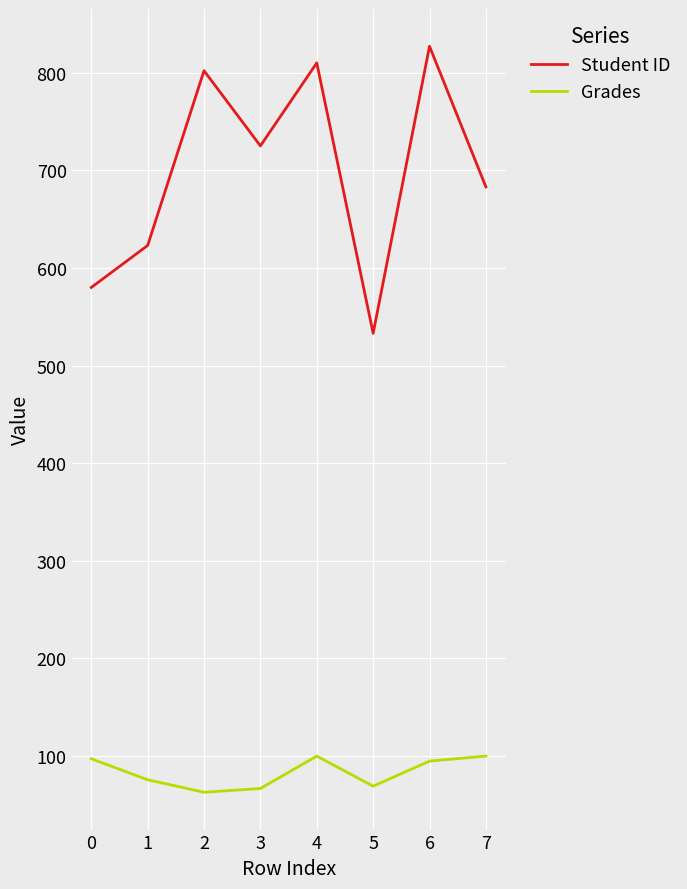

True or false: Student ID and Grades cross at least once.

False